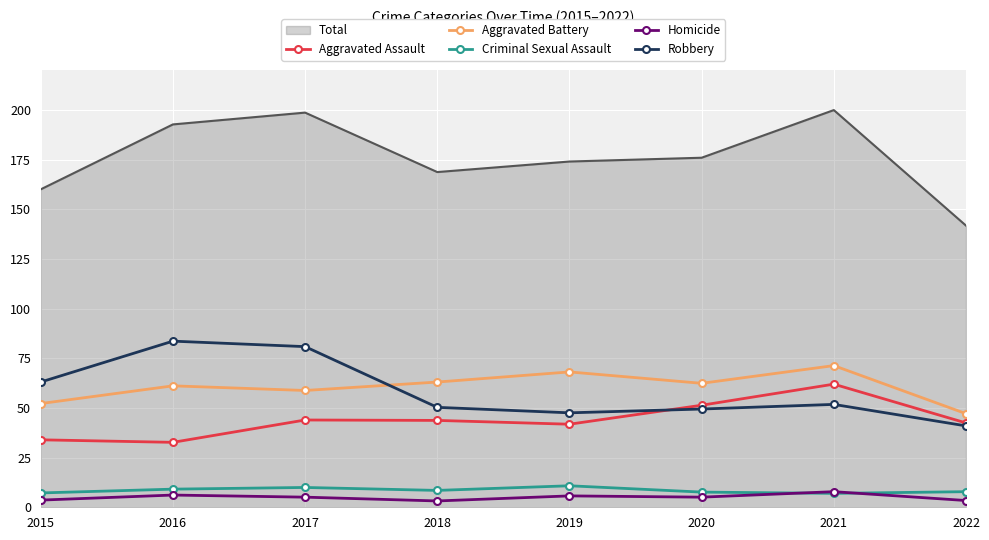

Which series has the largest total across all categories?

Total